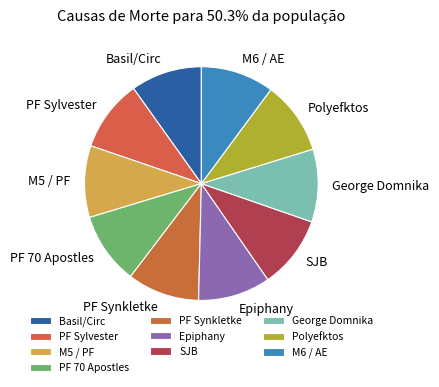

The SJB slice represents 15% of the pie. True or false?

False